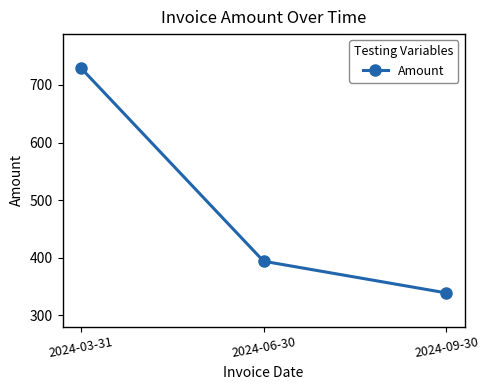

At which label is the value closest to 534?

2024-06-30